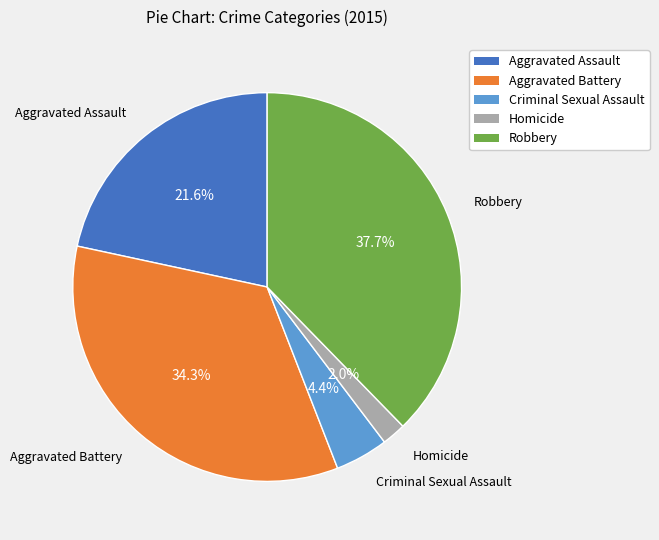

Approximately how many times larger is the value at Aggravated Battery compared to Homicide?

17.2